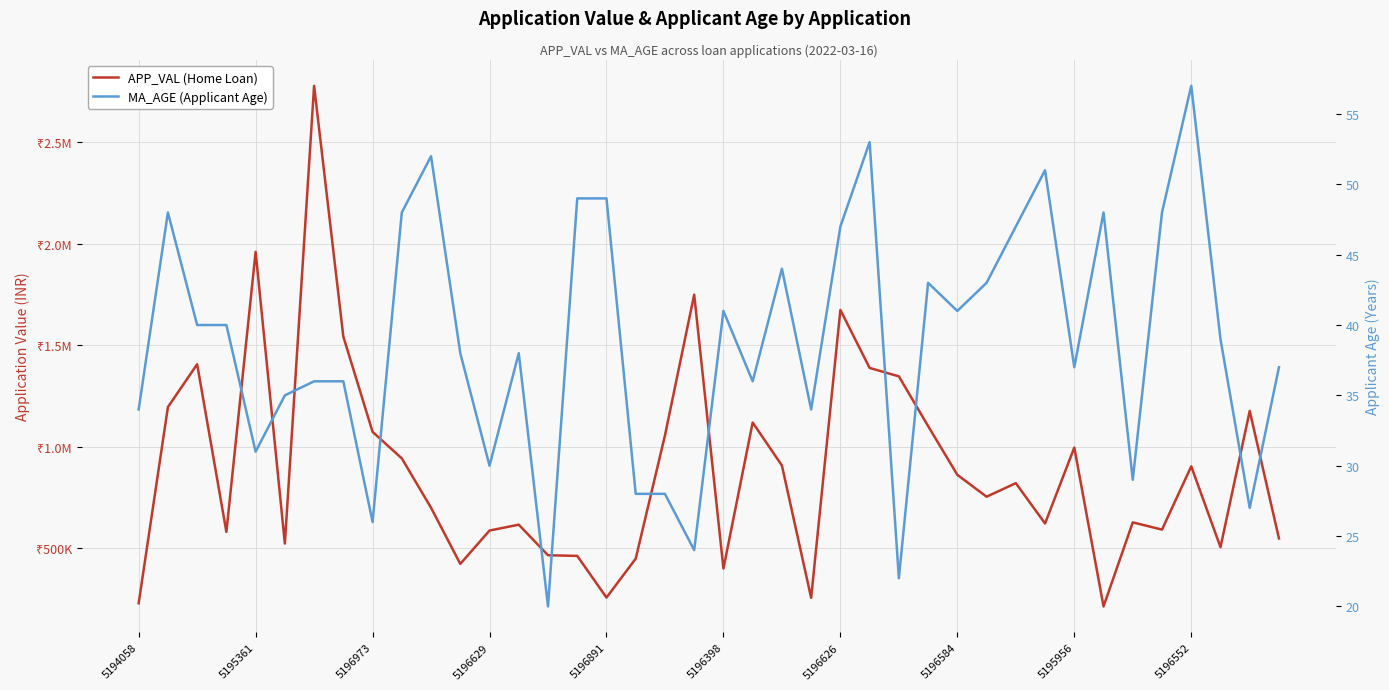

At which category does the chart reach its minimum across all series?

14